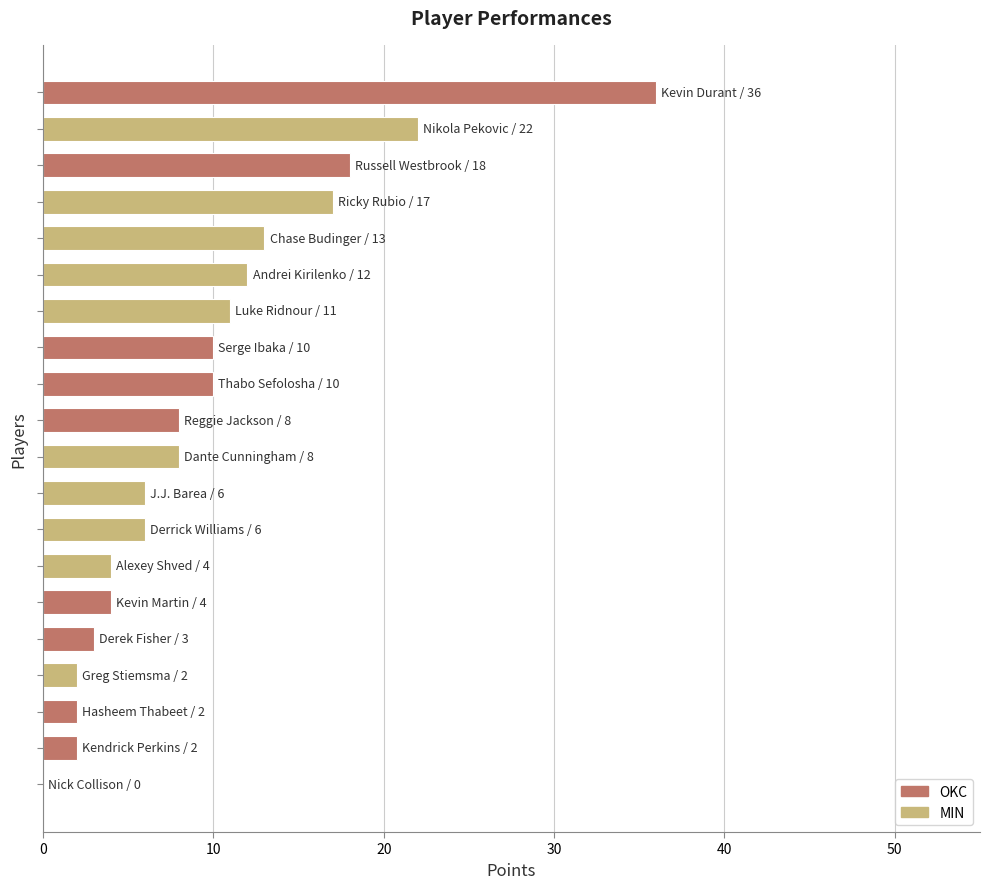

Are the bars horizontal?

Yes